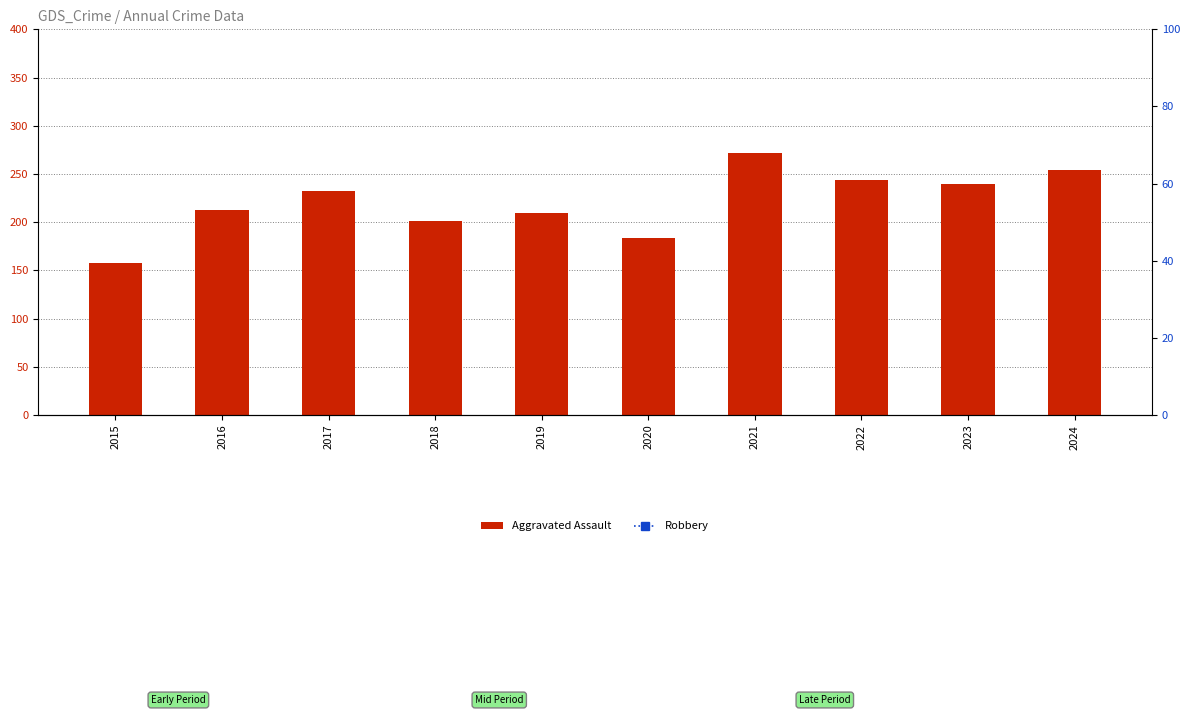

Read the Robbery value at 2015, to the nearest 50.

350